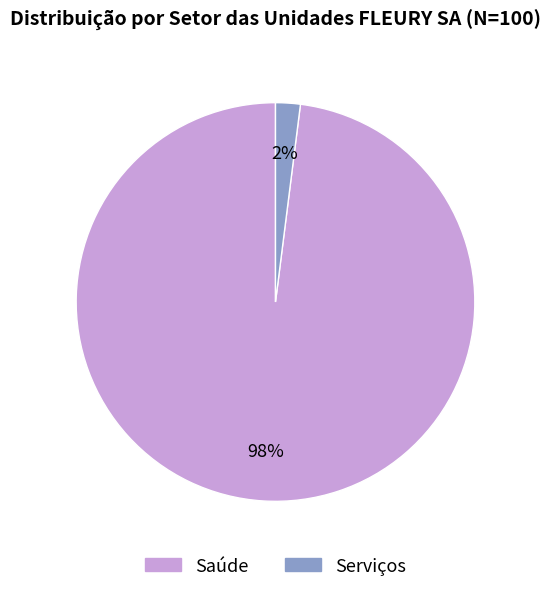

Is it true that Saúde is 98% of the pie?

True